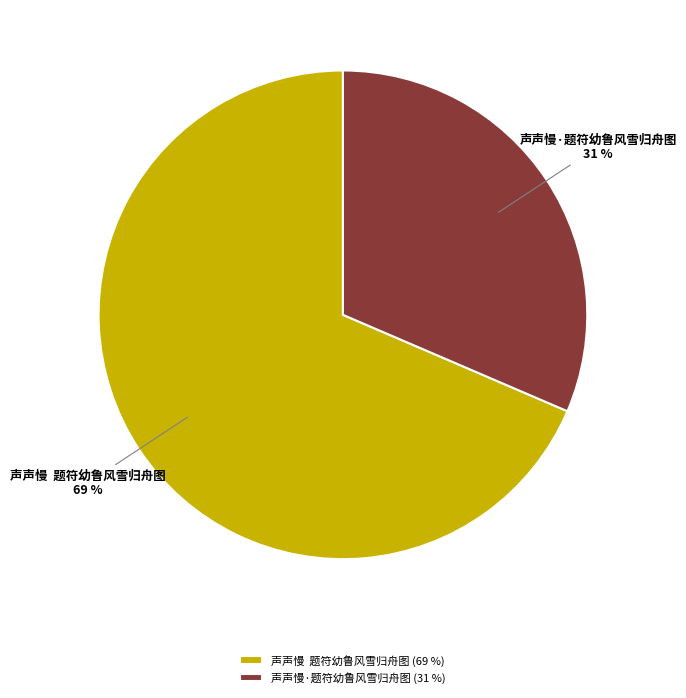

How many segments does this pie chart have?

2